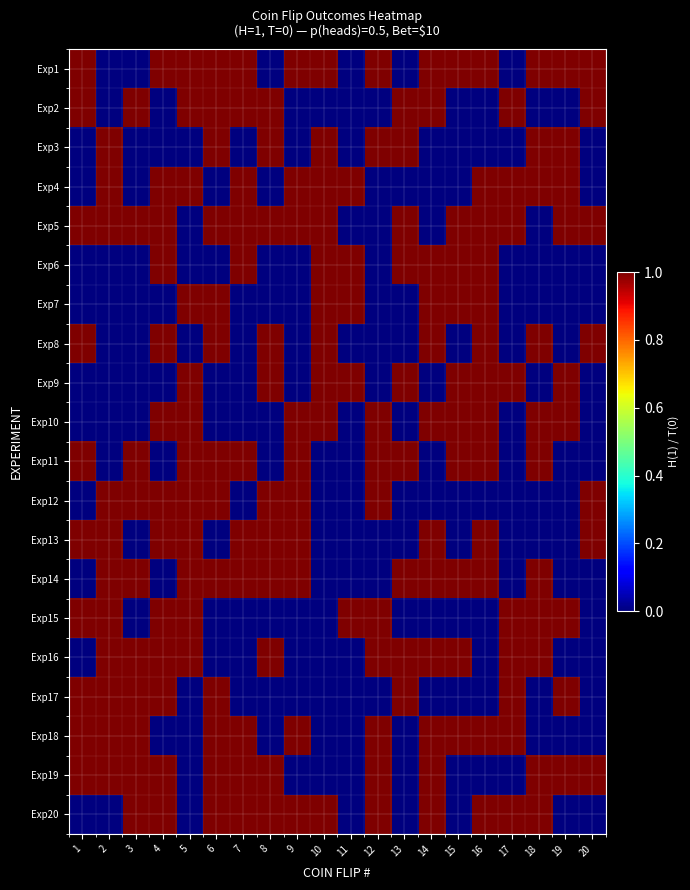

Which label corresponds to the largest value in the chart?

1